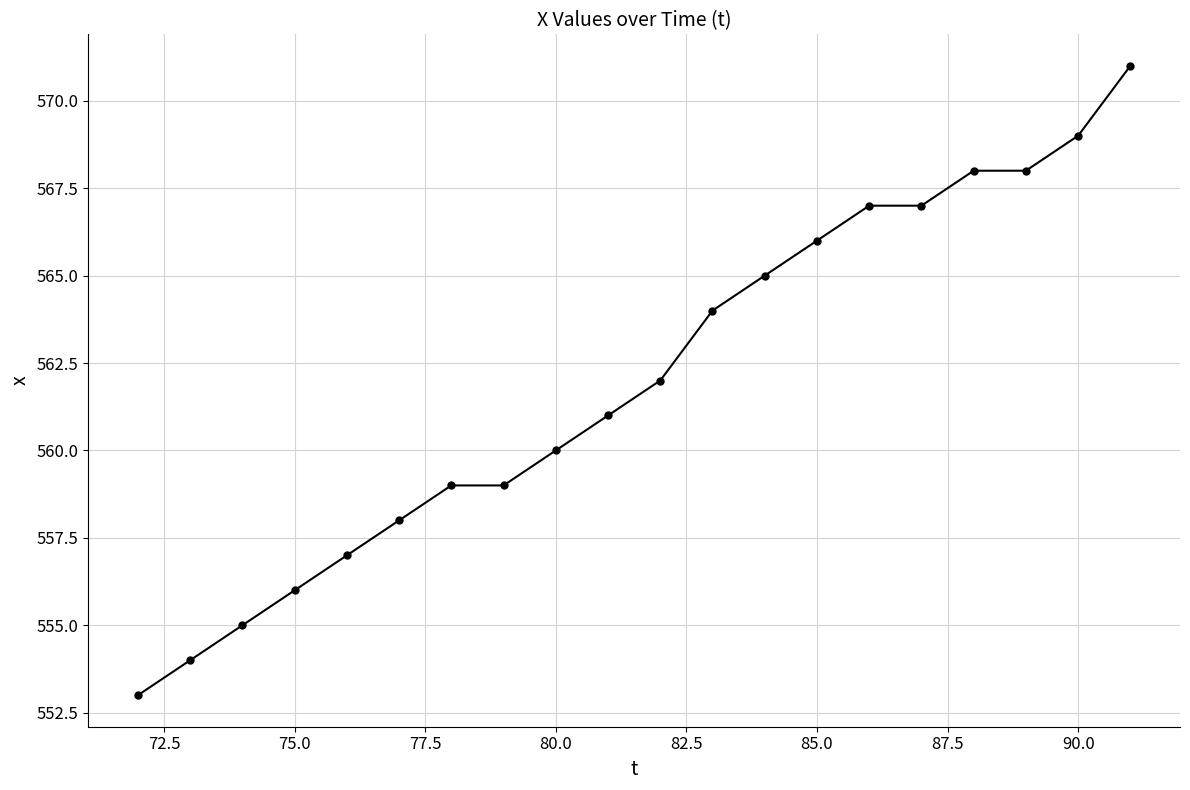

What is the value of the 11th point from the left?

562